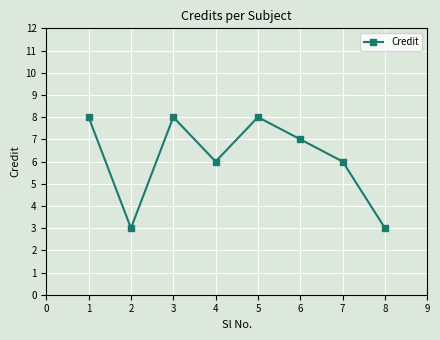

How many values are below 7?

4